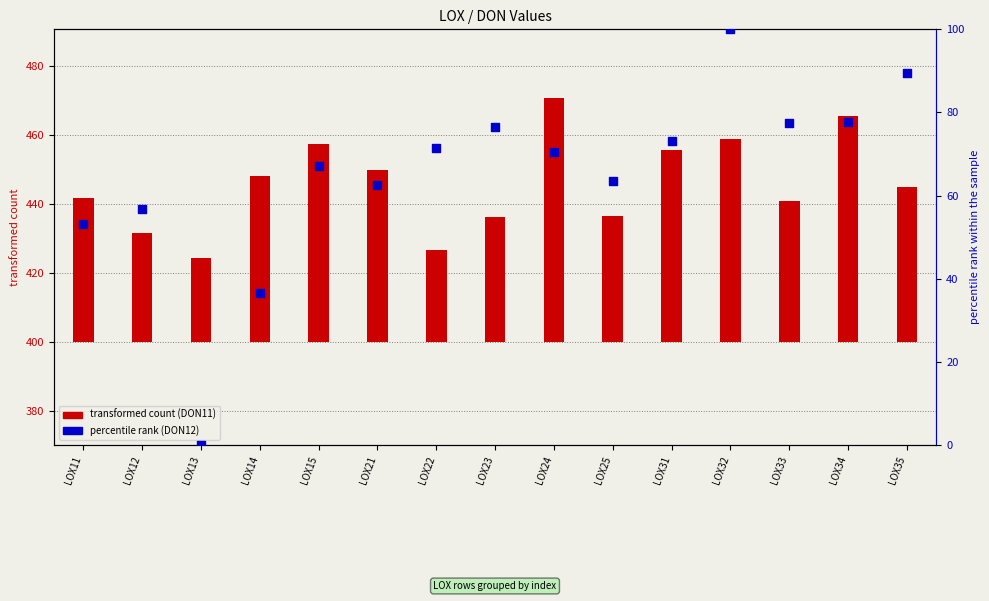

Which series reaches the maximum Y coordinate?

DON12